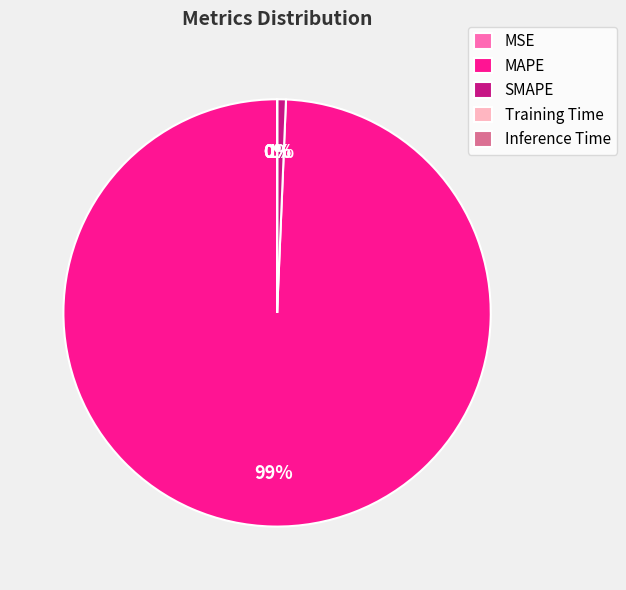

True or false: MAPE accounts for 94% of the total.

False